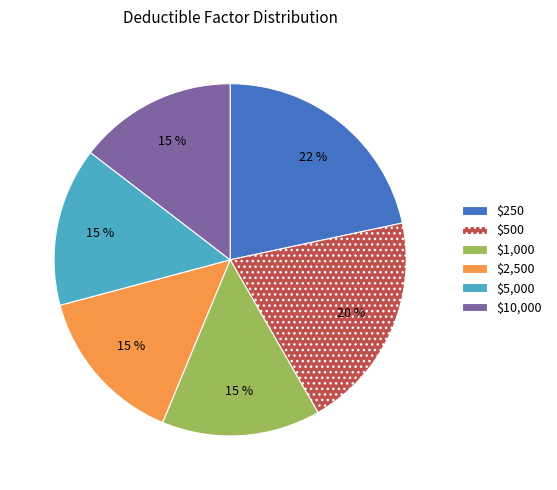

To the nearest percent, what is the combined percentage of $10,000 and $250?

36%